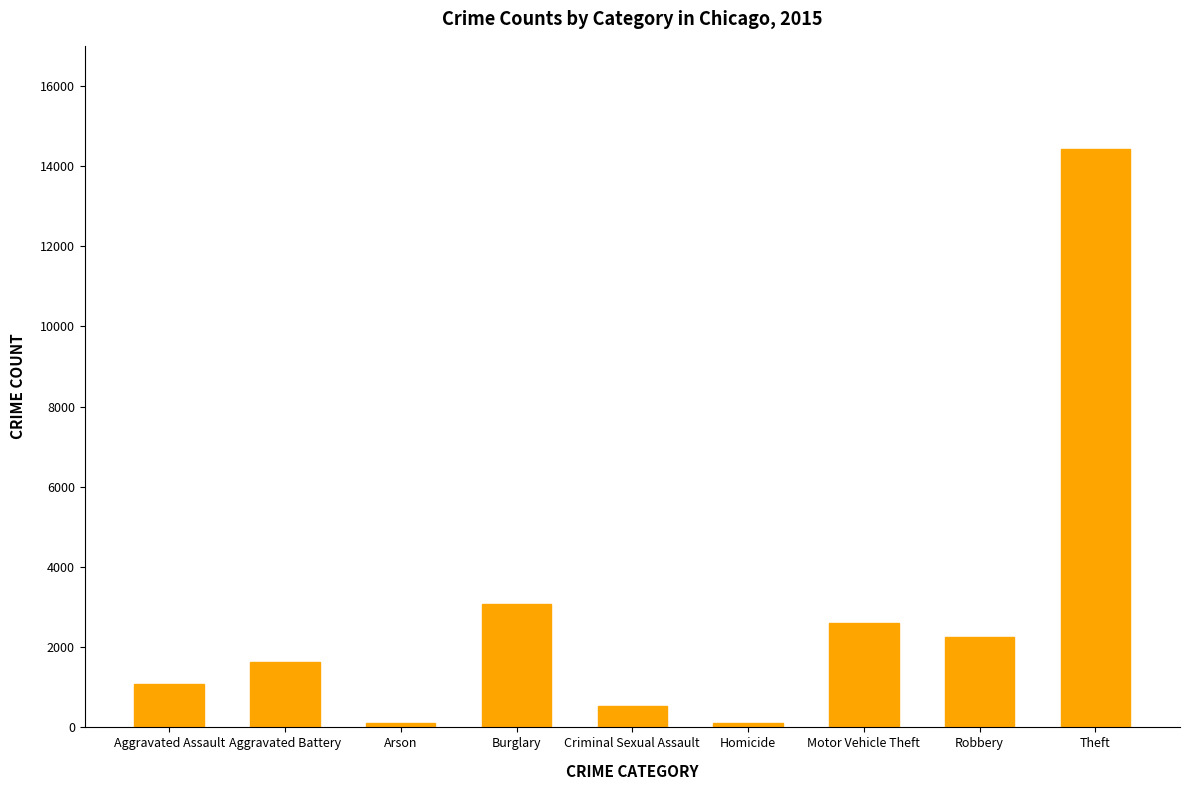

What is the ratio of the value at Aggravated Battery to the value at Robbery?

0.7